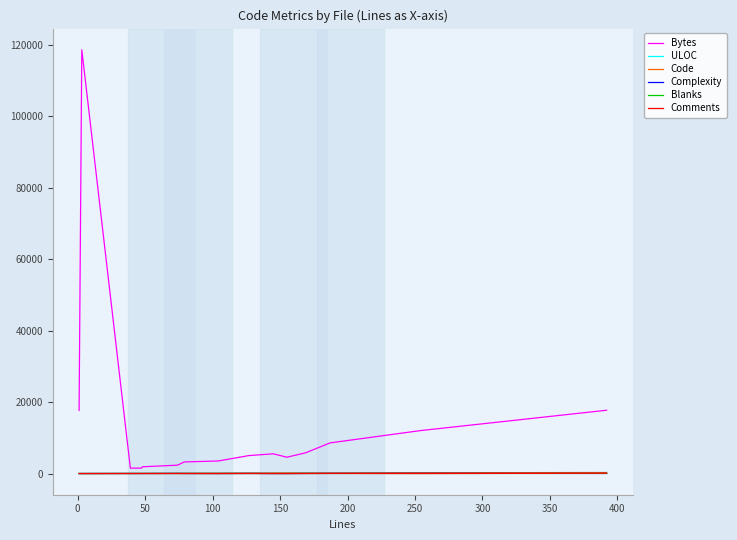

What is the maximum value shown in the chart?

118619